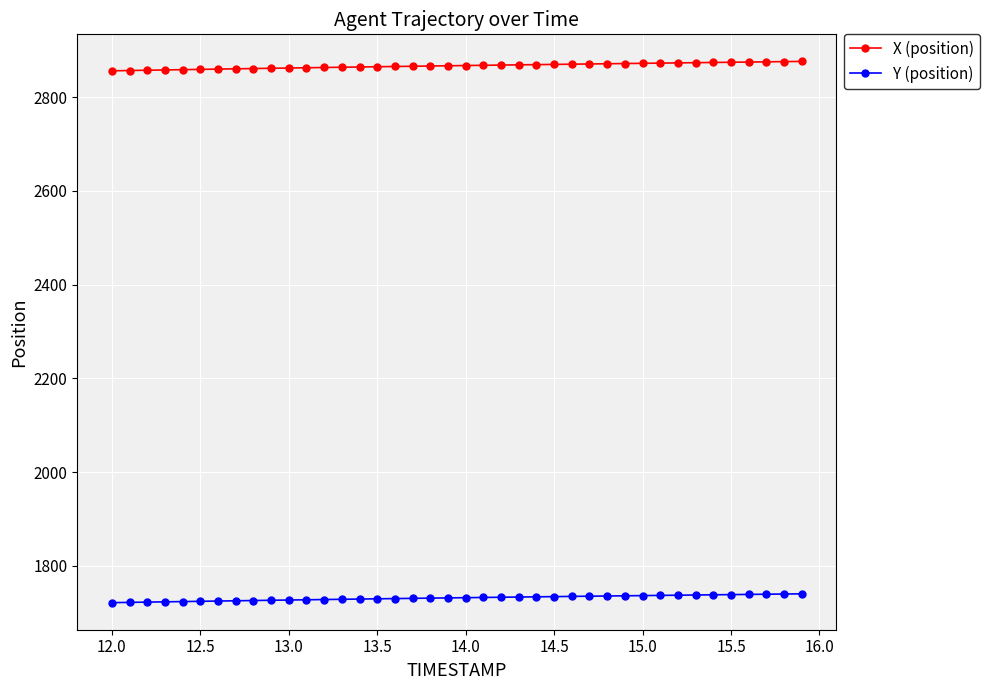

Which series has the largest total across all categories?

X (position)